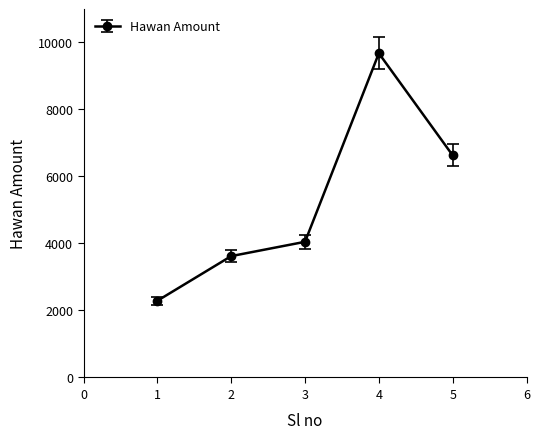

What is the minimum value shown in the chart?

2290